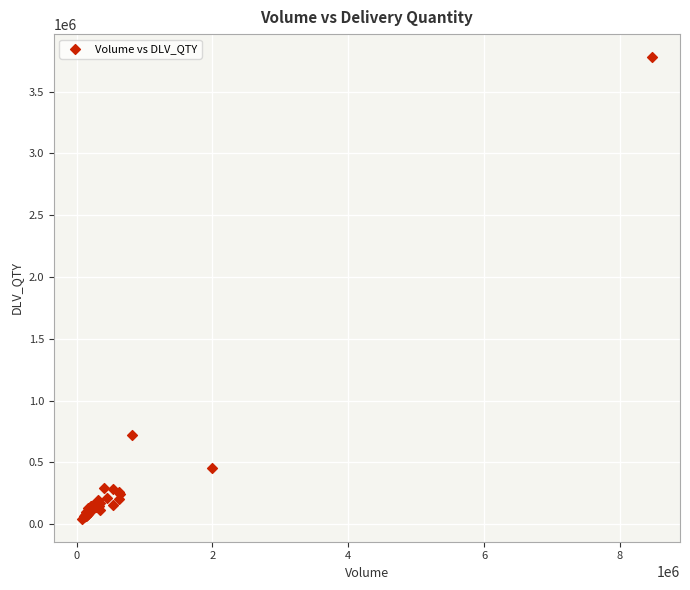

What Y value in the scatter plot is closest to 1911844?

719968